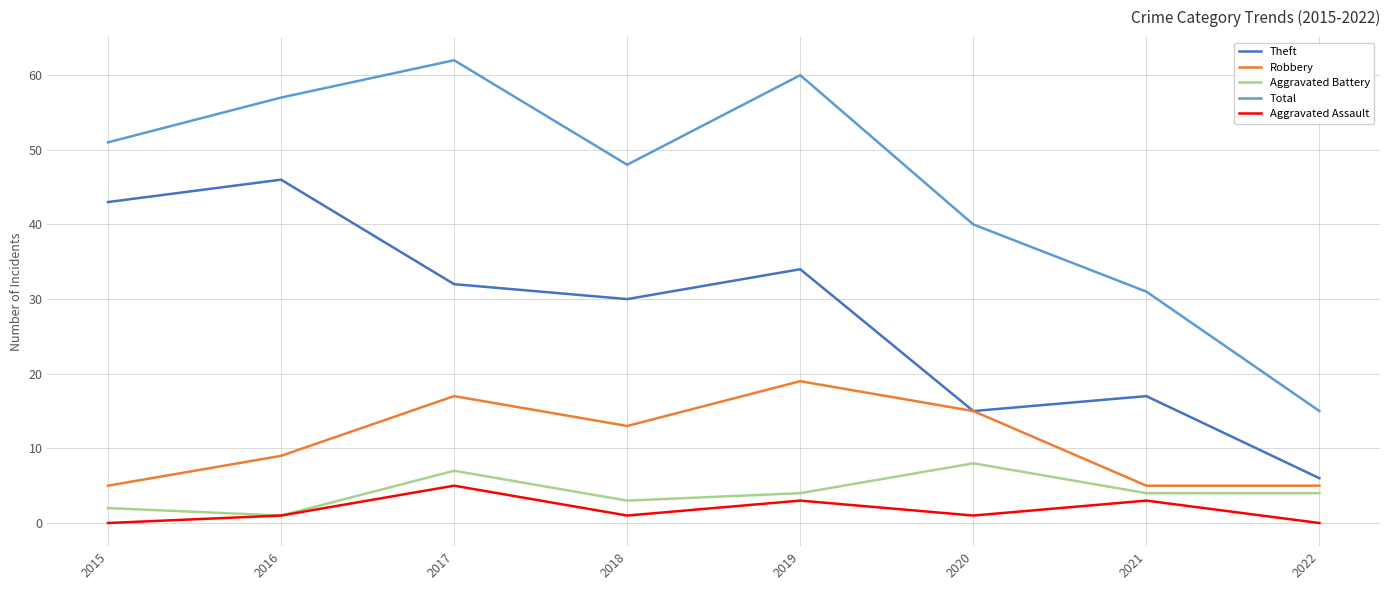

Which series has the largest total across all categories?

Total